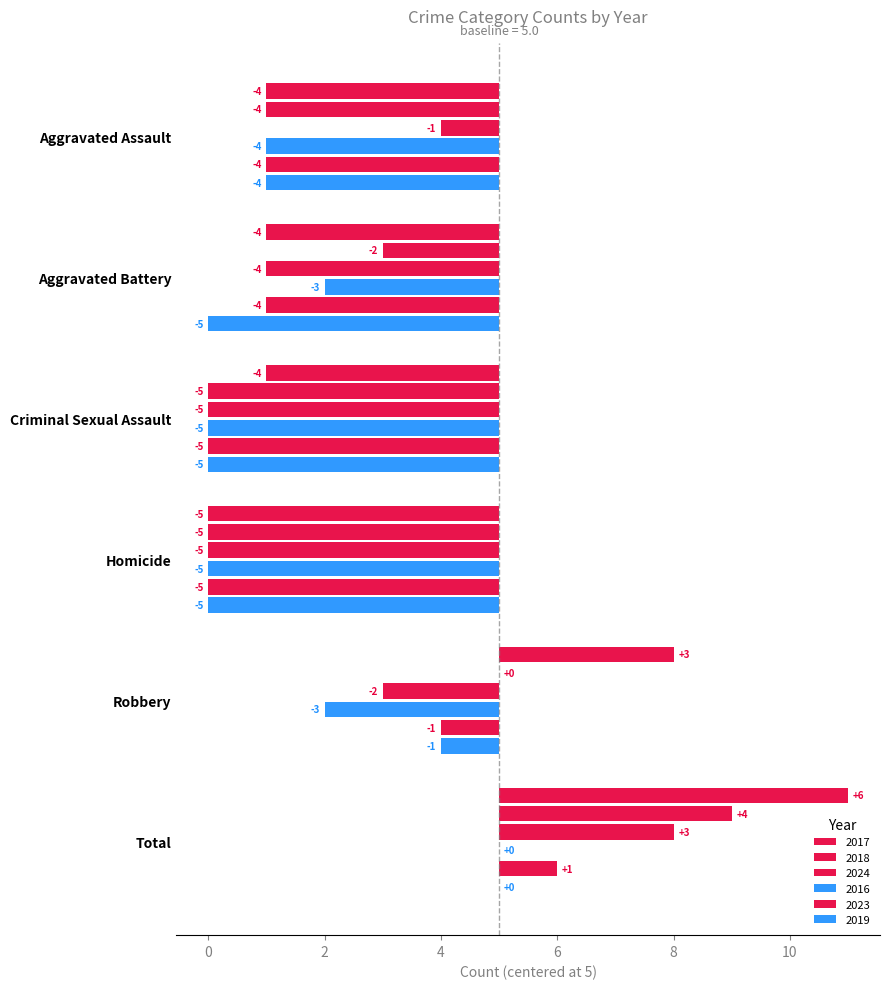

Are the bars horizontal?

Yes